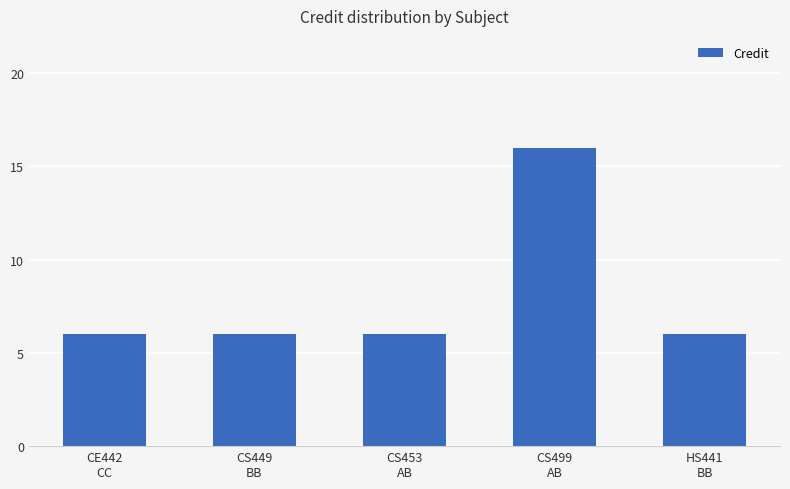

What is the difference between the maximum and second lowest values?

10